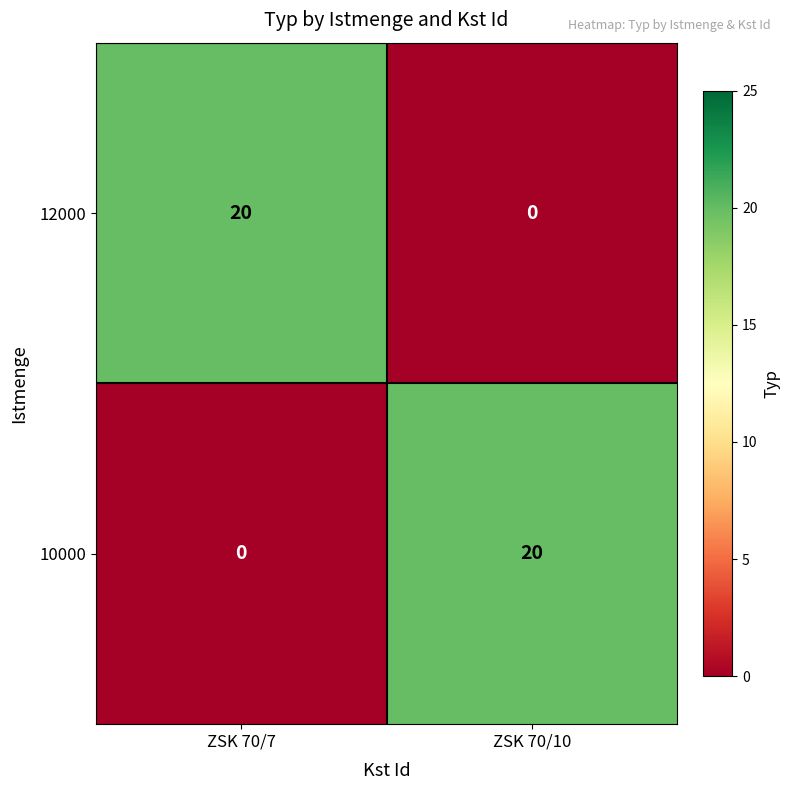

At how many categories does at least one series exceed 2?

2